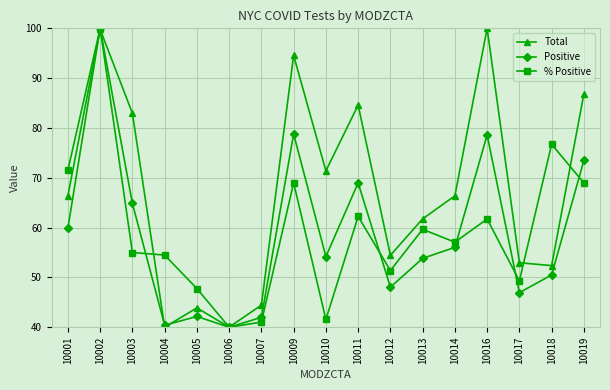

Is this an area chart (filled region under the line)?

No